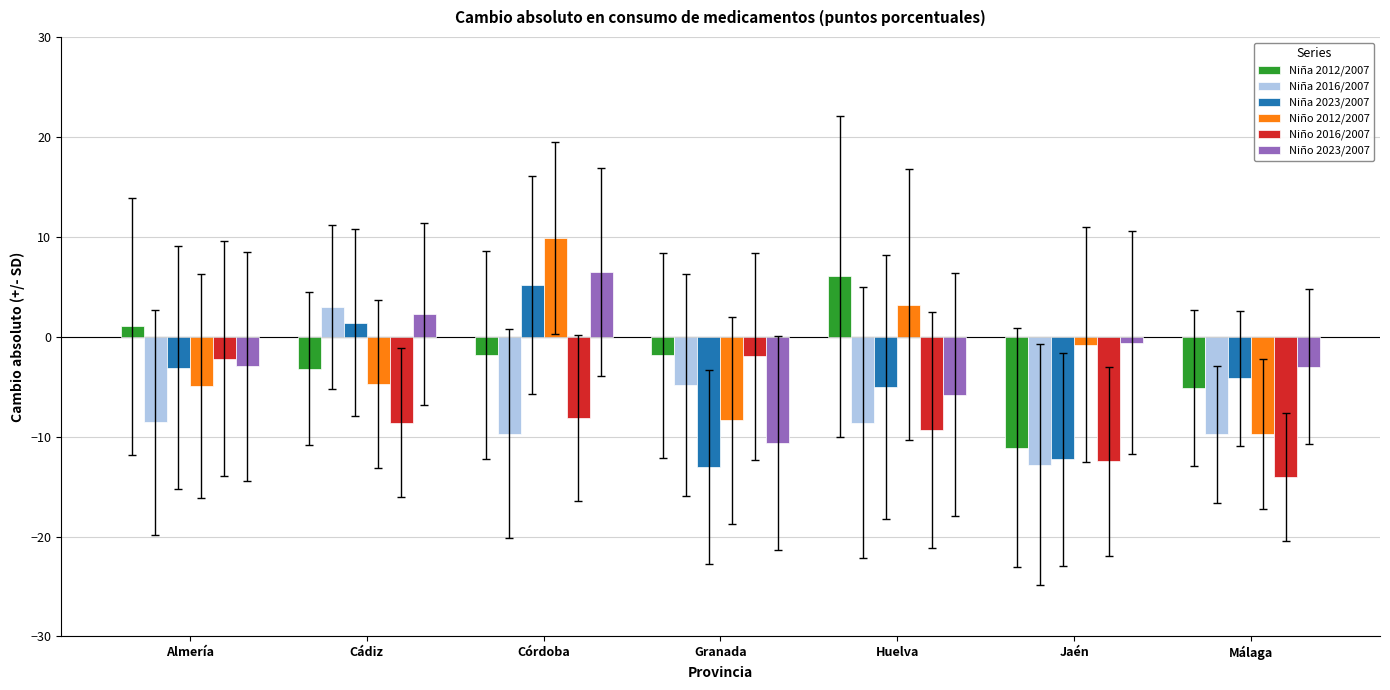

The value of Niña 2012/2007 at Granada is -1.9. True or false?

True